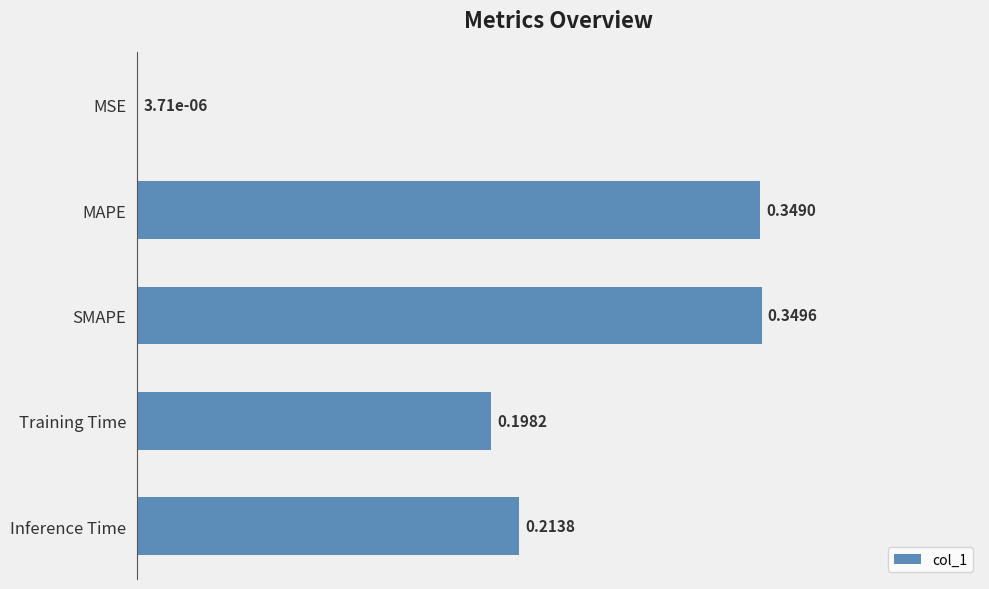

Does the chart contain stacked bars?

No